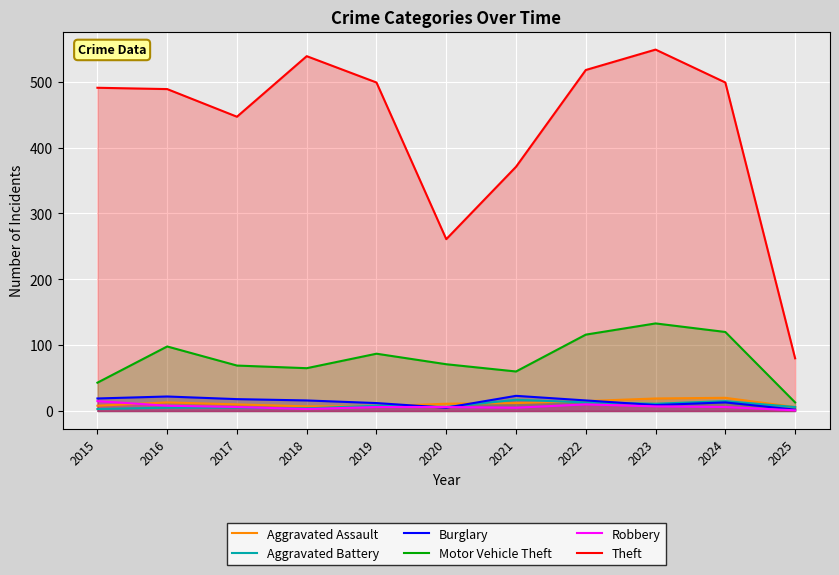

True or false: Motor Vehicle Theft has a value of 71 at 2020.

True